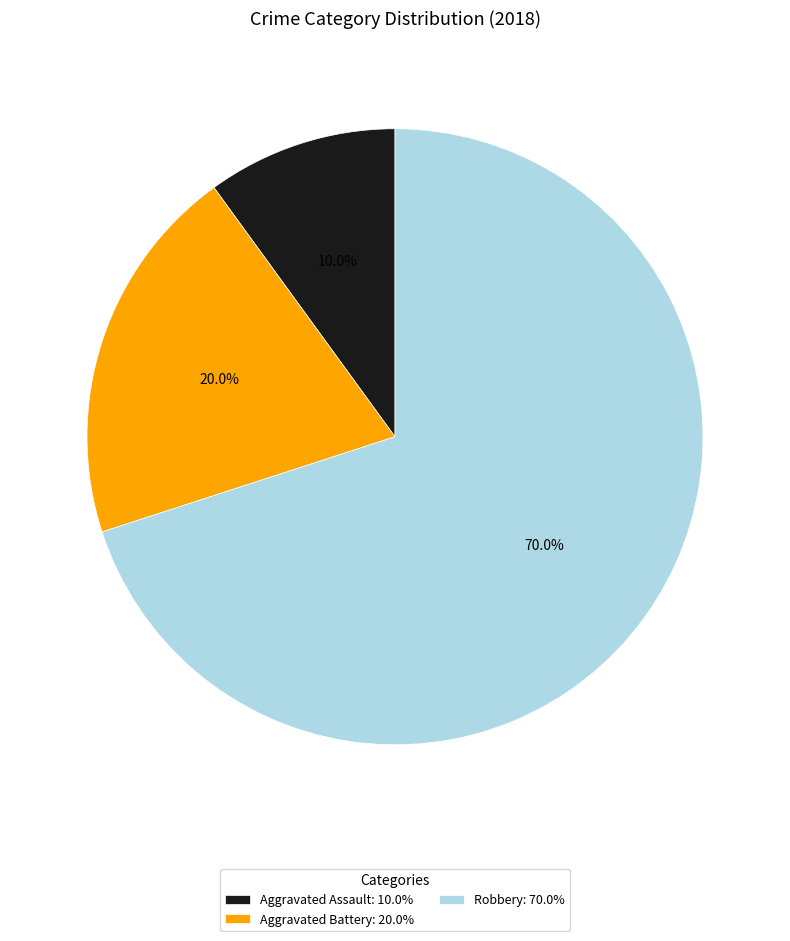

Rank the categories by value from lowest to highest.

Aggravated Assault, Aggravated Battery, Robbery